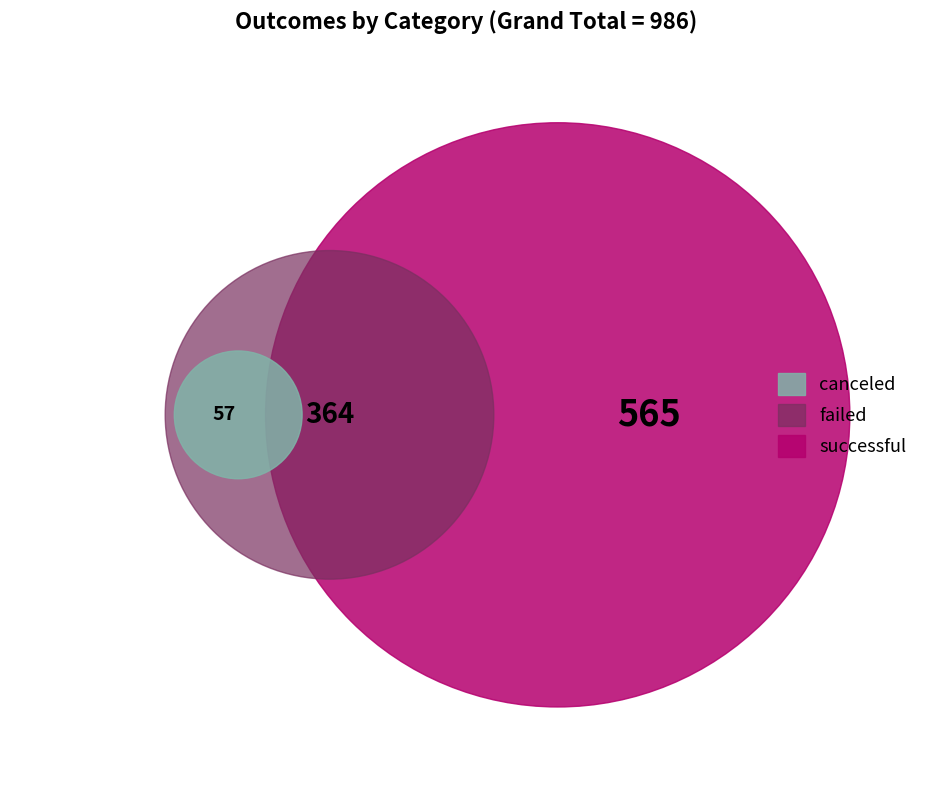

What is the majority slice?

successful